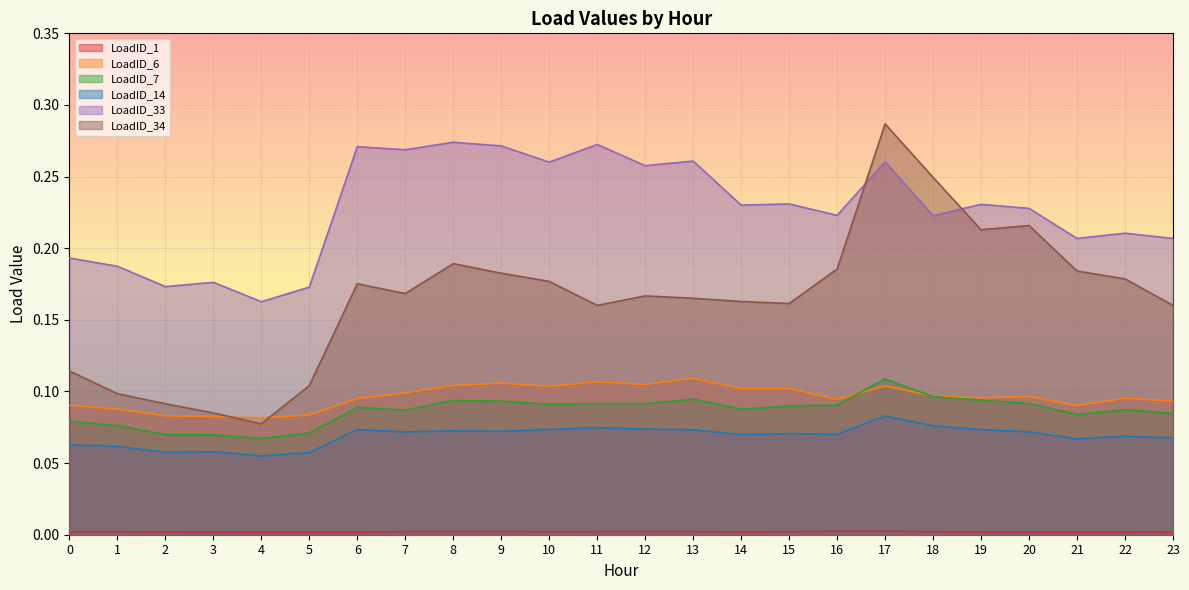

Which series has the largest range (max minus min)?

LoadID_34